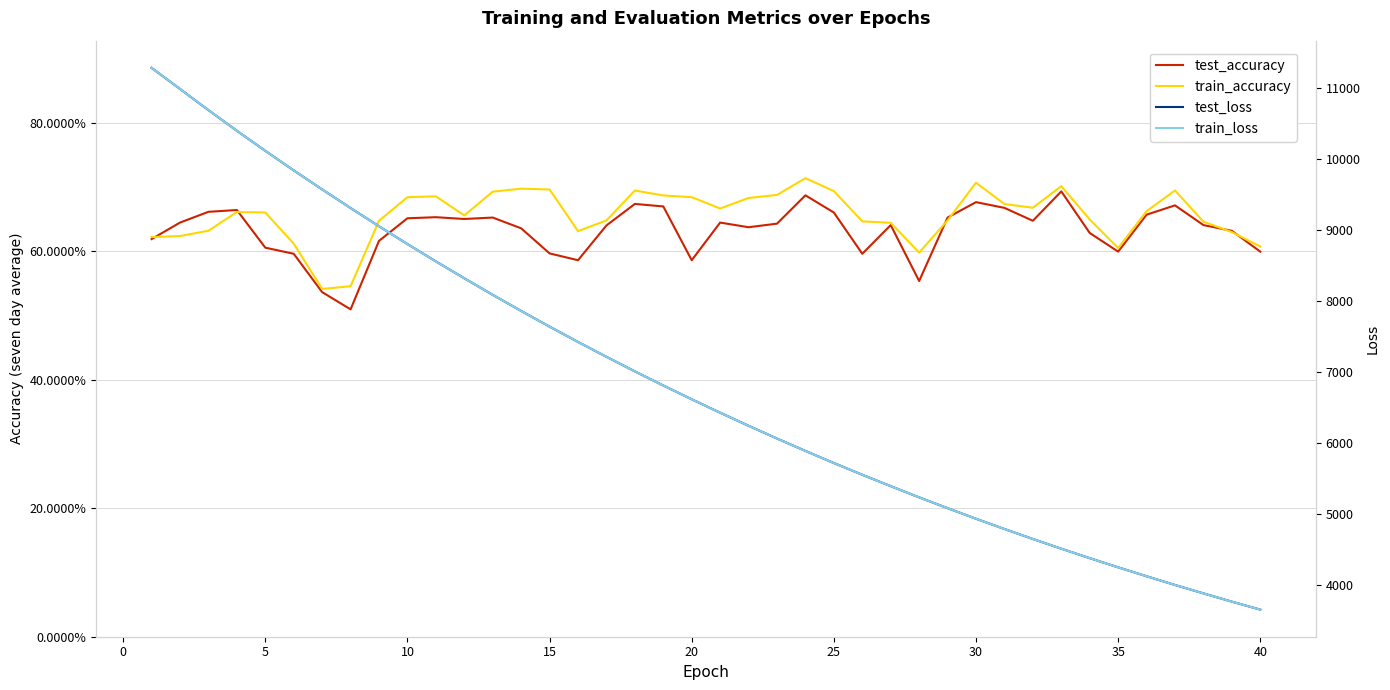

True or false: train_loss has a value of 2656.0 at 28.

False